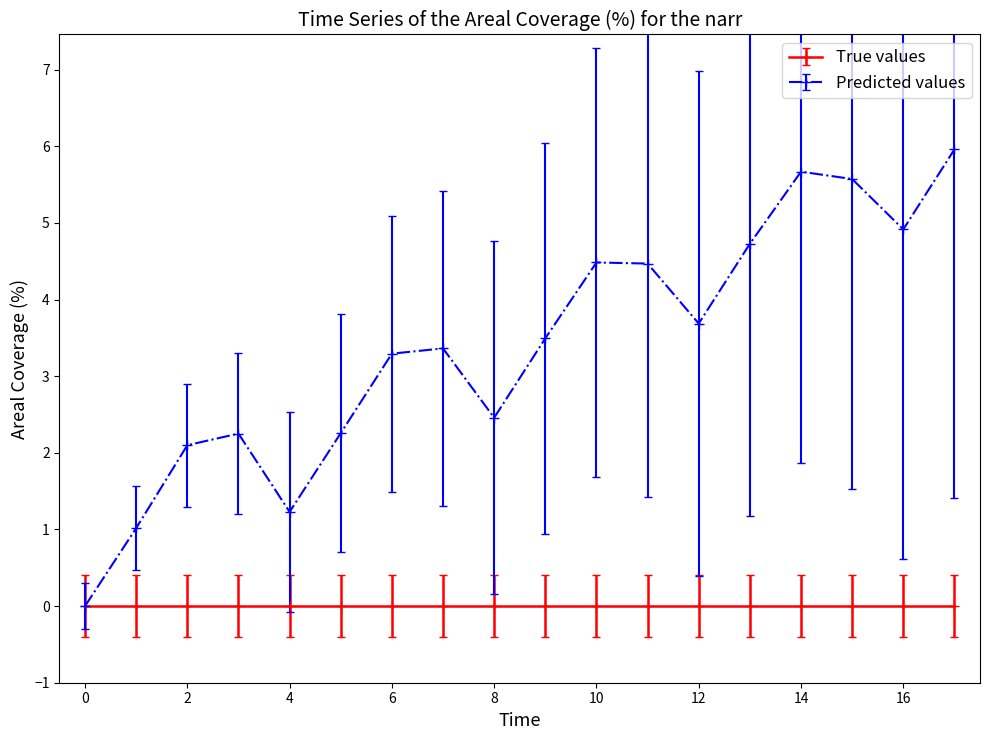

How many distinct data groups are displayed?

2